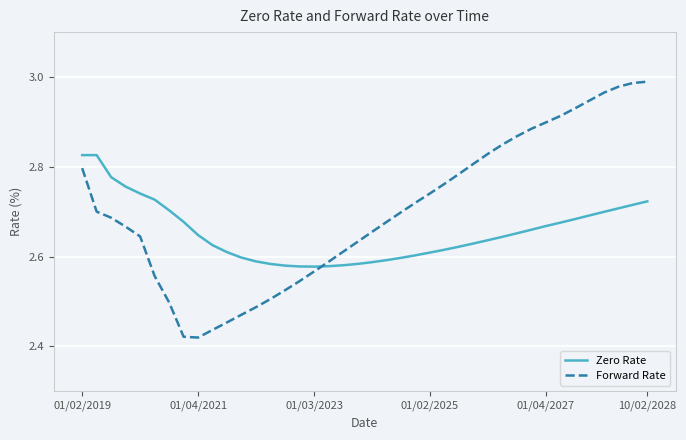

How many series are shown in this chart?

2